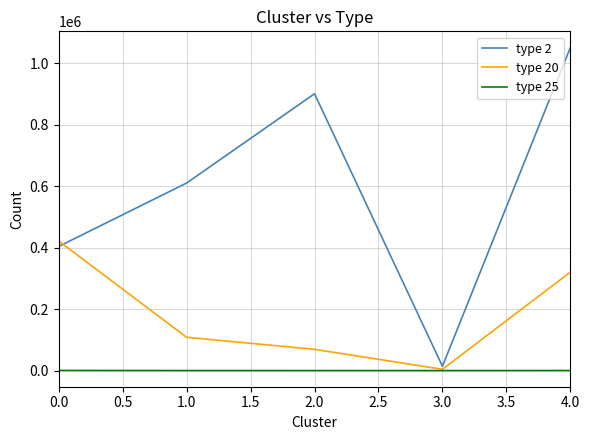

List the series in order of their overall mean, lowest first.

type 25, type 20, type 2